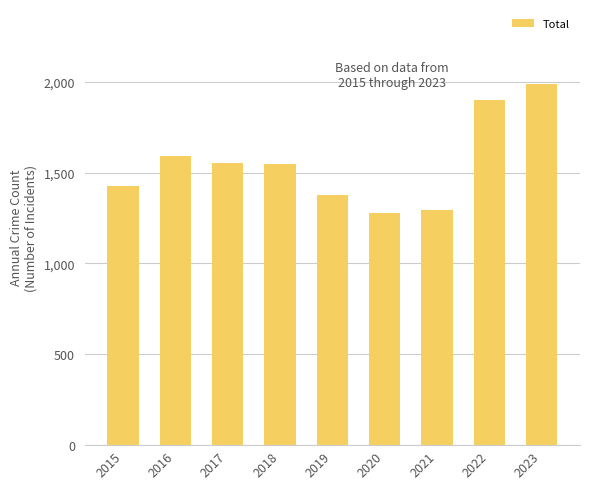

What is the value of the 7th bar from the left?

1294